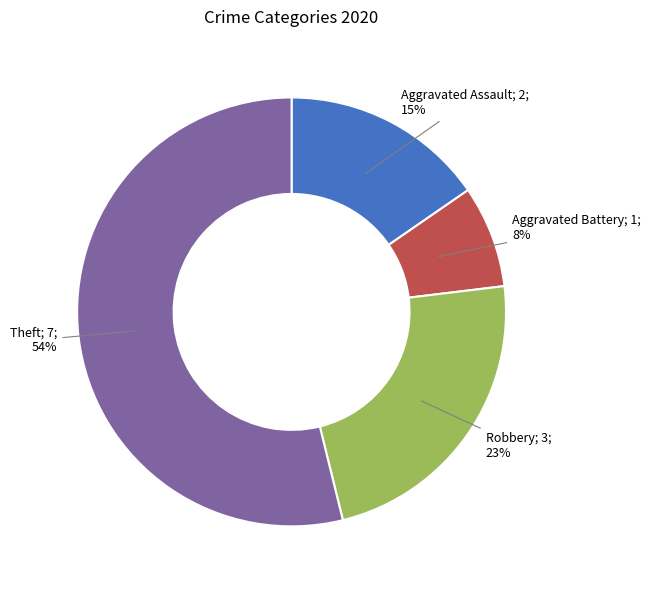

To the nearest percent, what is the difference between the largest and smallest slice percentages?

46%